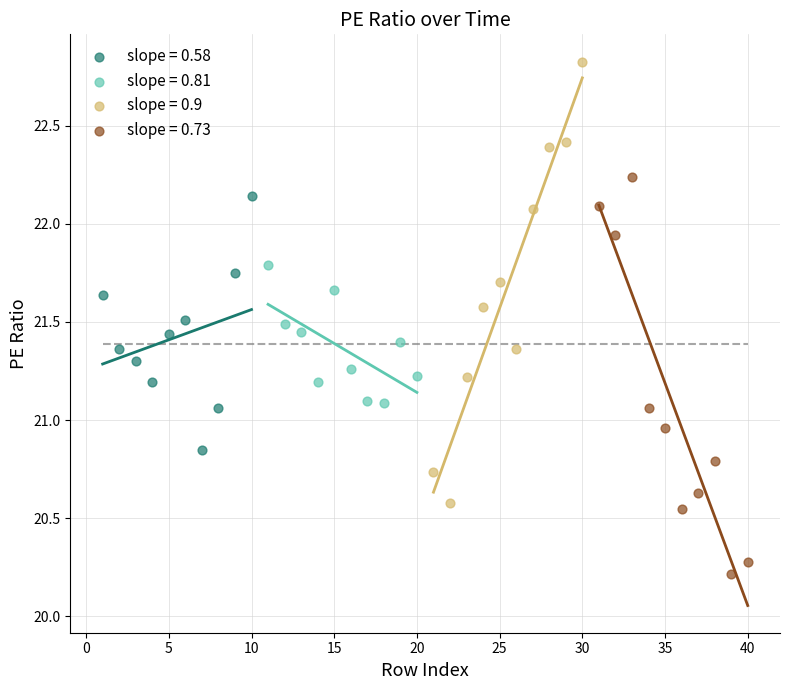

Which series reaches the minimum Y coordinate?

slope = 0.73